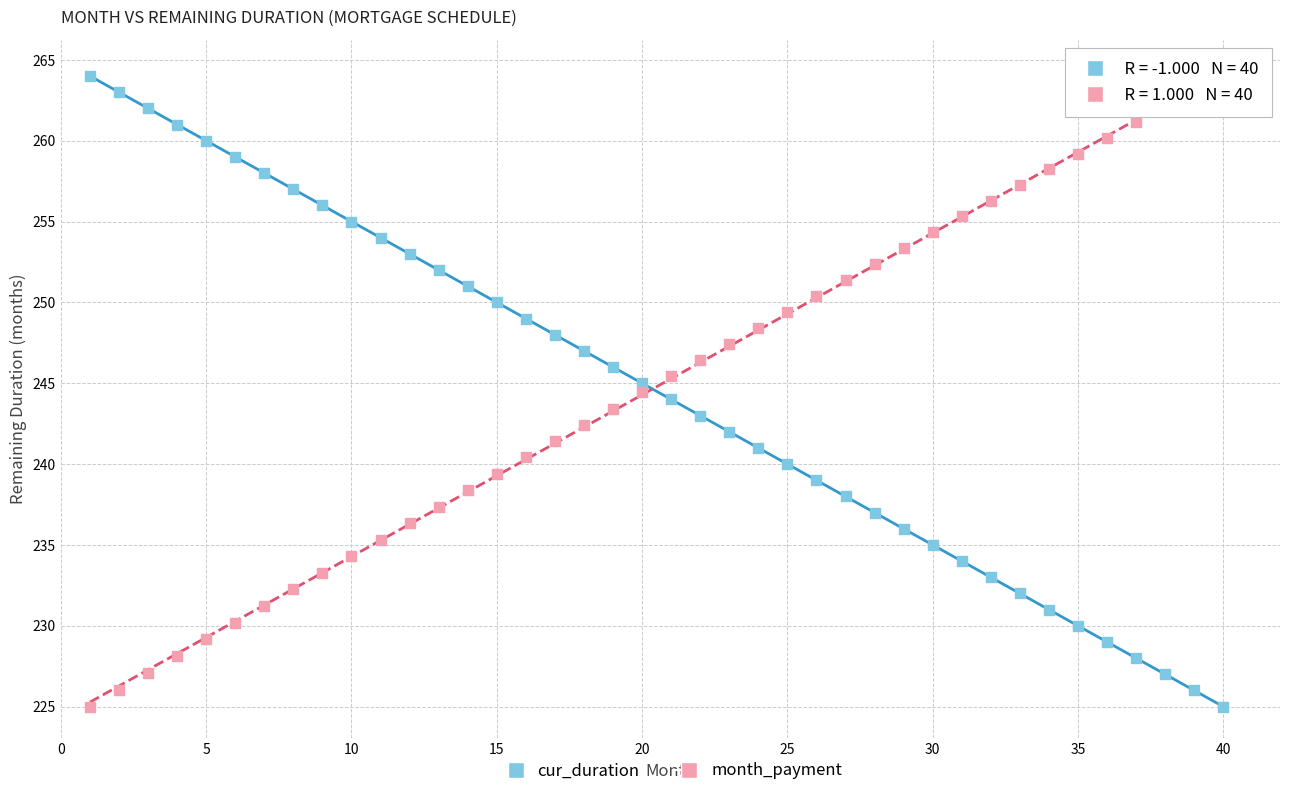

What are all the series names shown in the legend?

cur_duration, month_payment